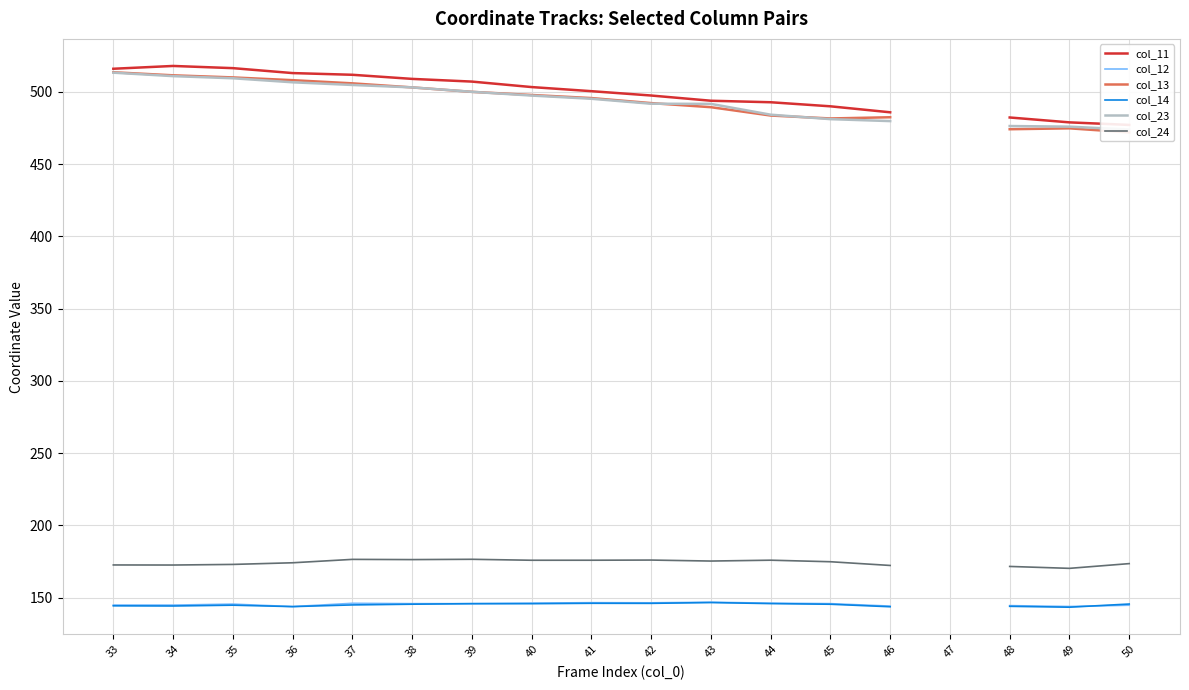

True or false: col_12 and col_14 cross at least once.

True